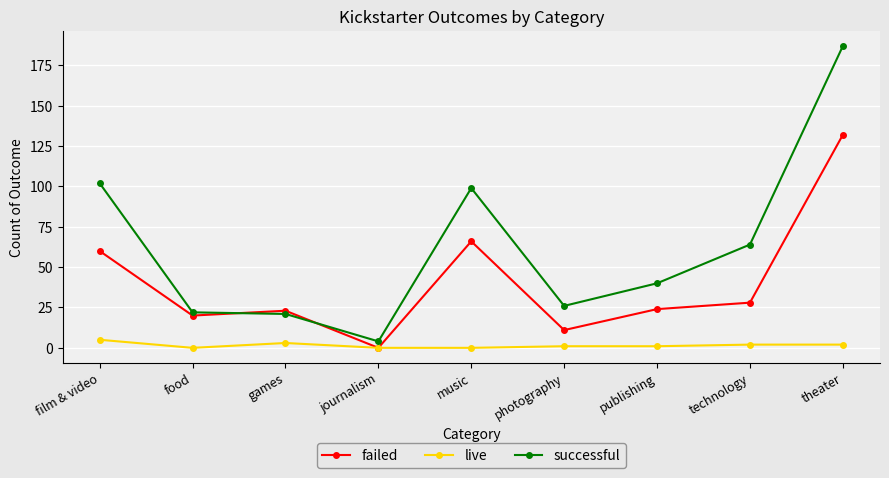

How many interior local peaks does the failed series have?

2